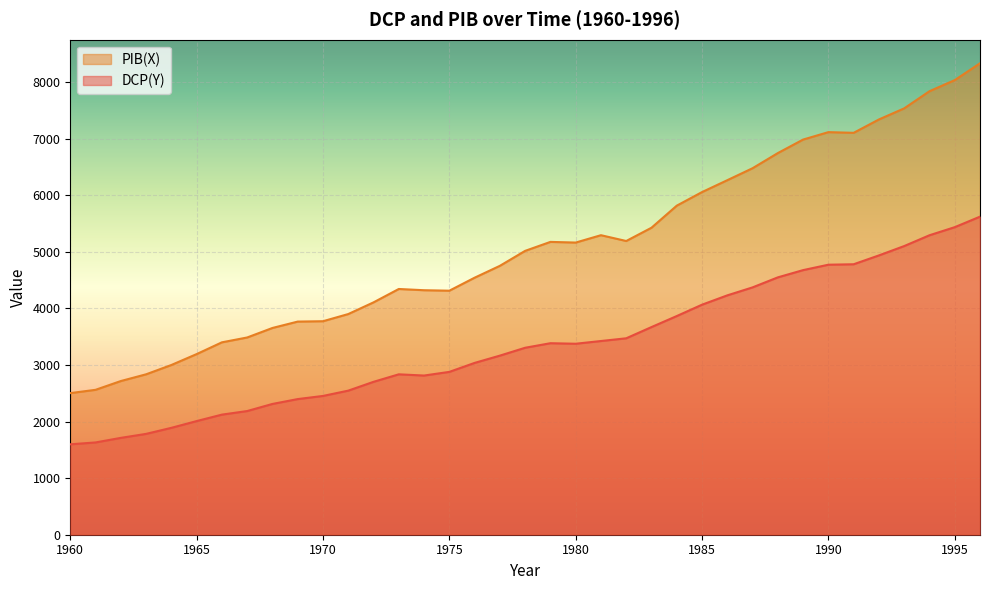

The DCP(Y) series shows 5619.4 at 1996. True or false?

True